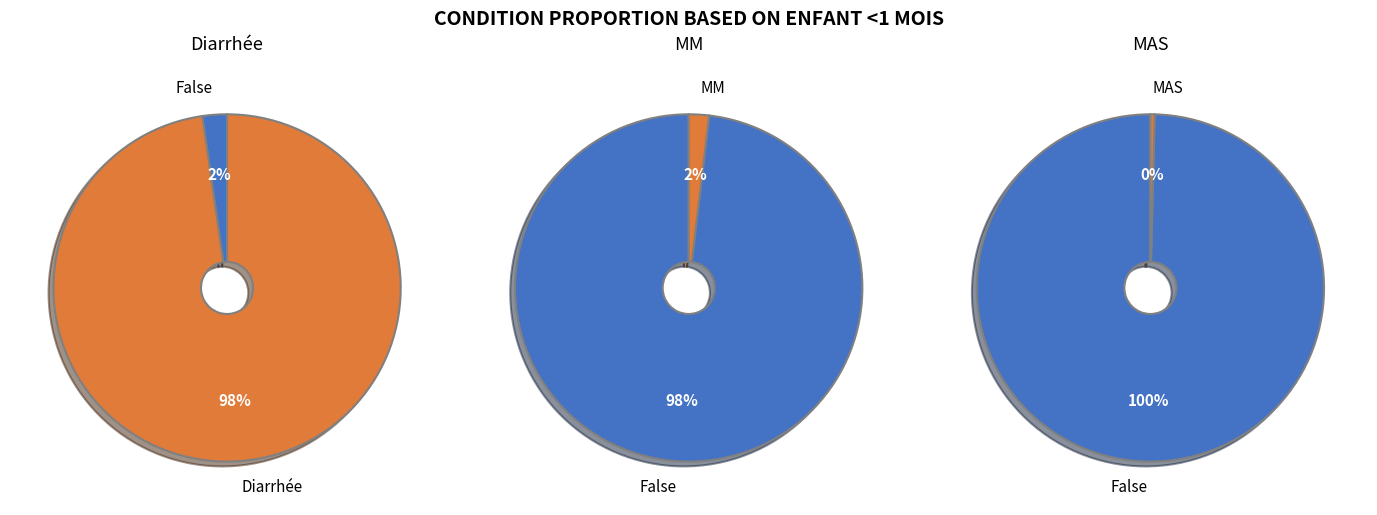

Is there a majority slice in this chart?

Yes